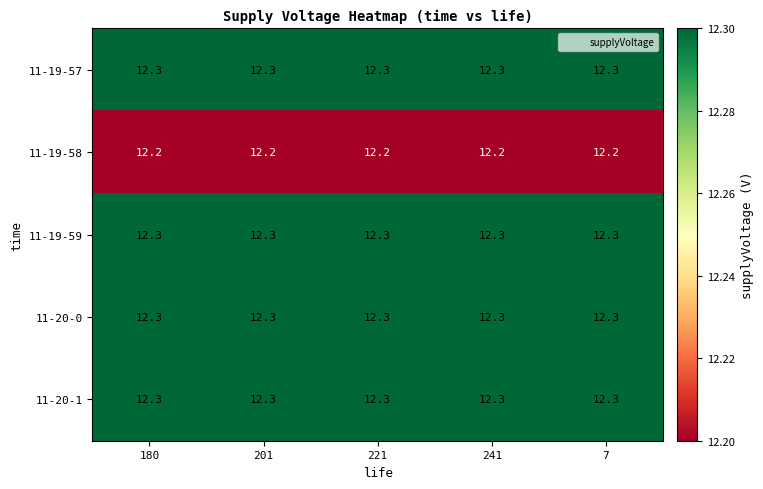

At how many categories does at least one series exceed 12?

5